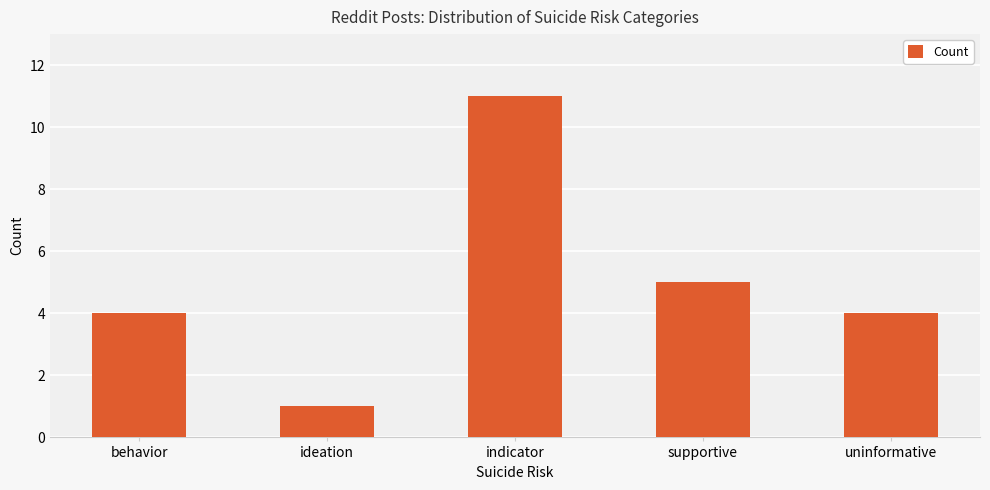

Approximately how many times larger is the value at uninformative compared to supportive?

0.8